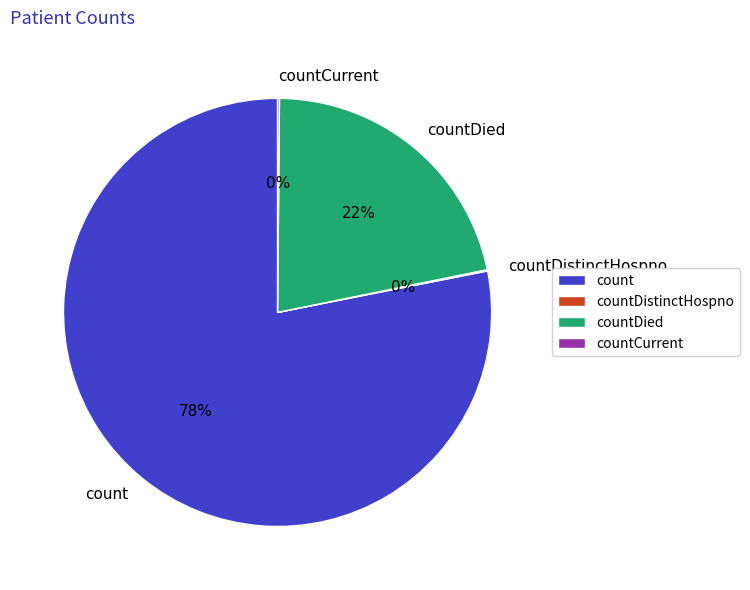

Which slice represents more than half of the pie?

count